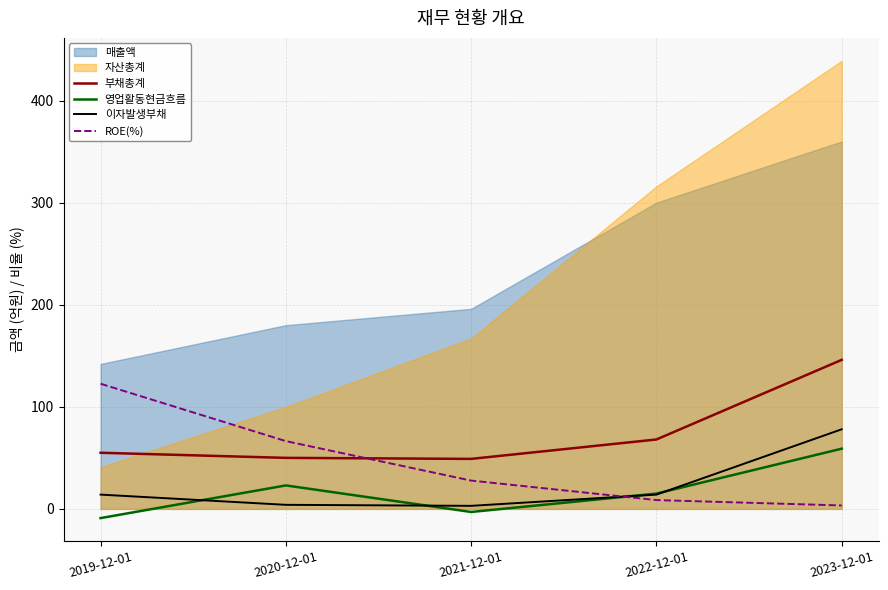

Between 2023-12-01 and 2021-12-01, which is larger?

2023-12-01